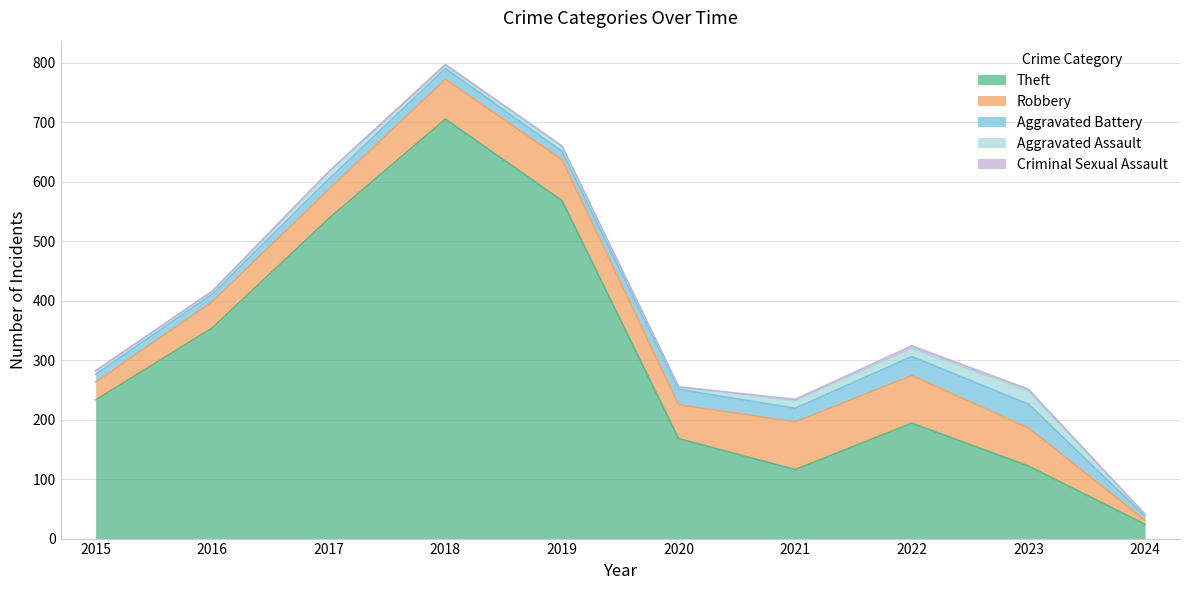

Is the value of Theft at 2016 greater than the value of Aggravated Assault at 2023?

Yes